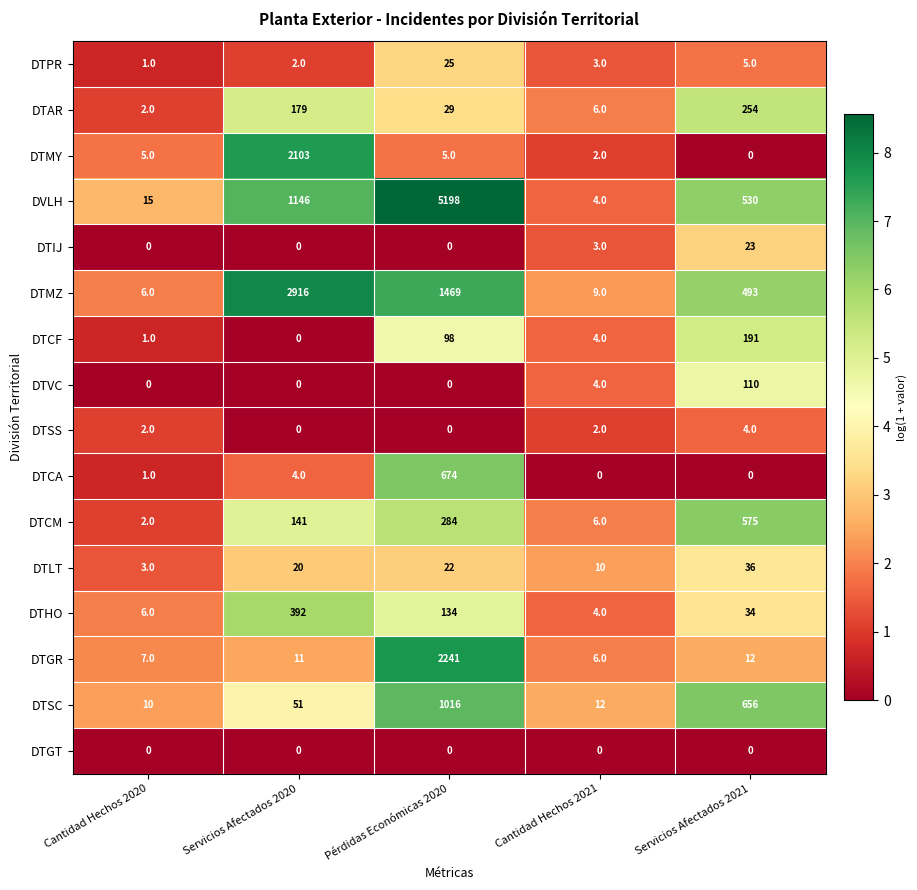

Rank the series by their maximum value, from highest to lowest.

DVLH, DTMZ, DTGR, DTMY, DTSC, DTCA, DTCM, DTHO, DTAR, DTCF, DTVC, DTLT, DTPR, DTIJ, DTSS, DTGT